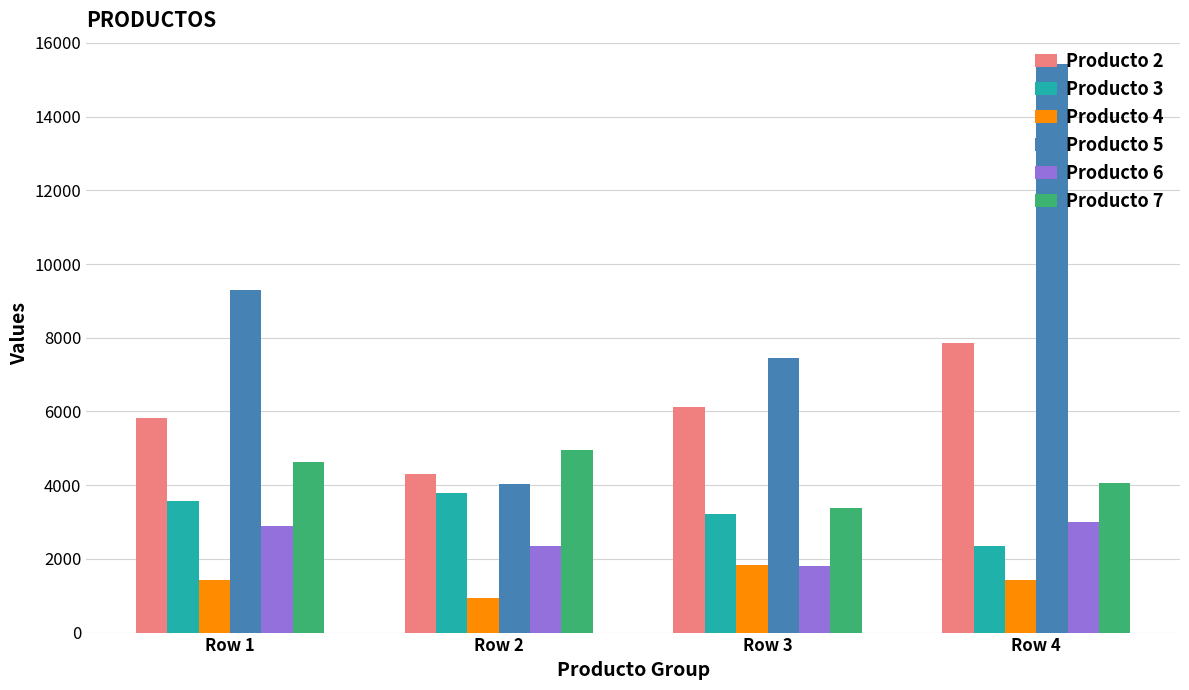

What is the approximate value of Producto 6 at Row 2, to the nearest 10?

2340